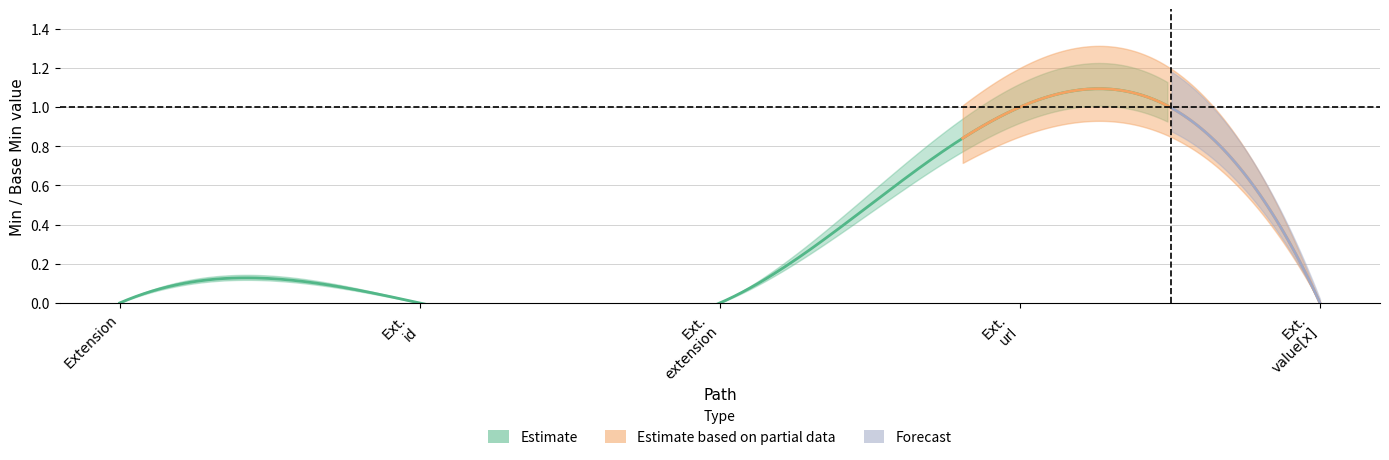

Reading left to right, what are all the values shown in this chart?

Min: 0	0	0	1	0
Base Min: 0	0	0	1	0